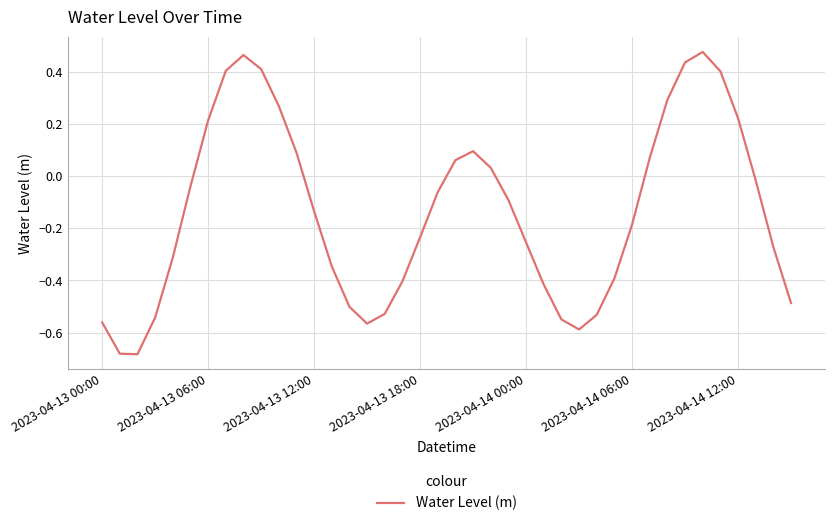

What is the difference between the maximum and minimum values?

1.2